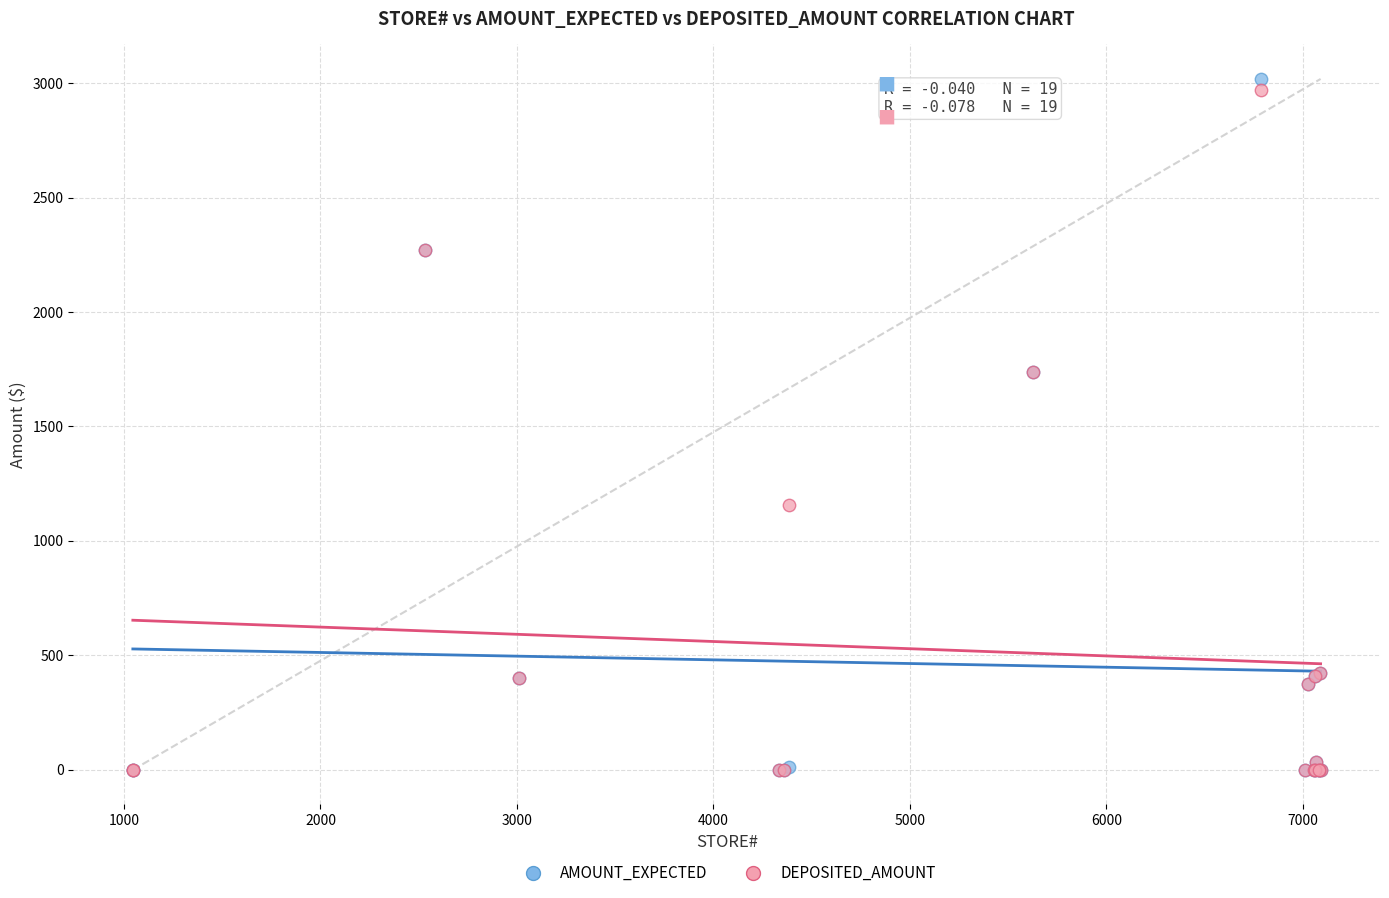

Which series has the widest spread of Y values?

AMOUNT_EXPECTED